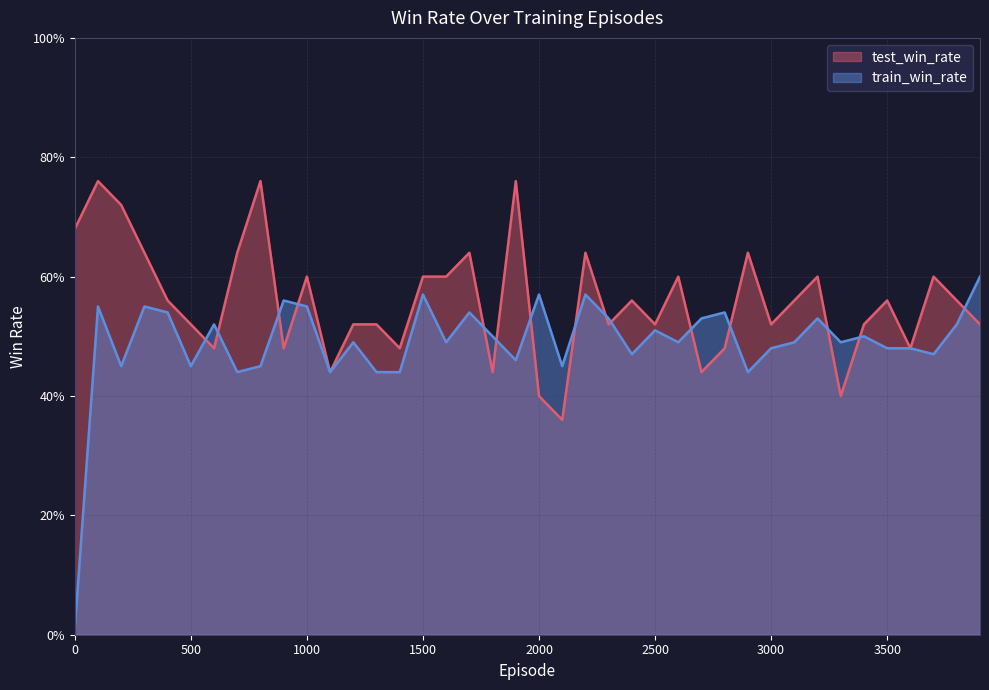

How many distinct data groups are displayed?

2